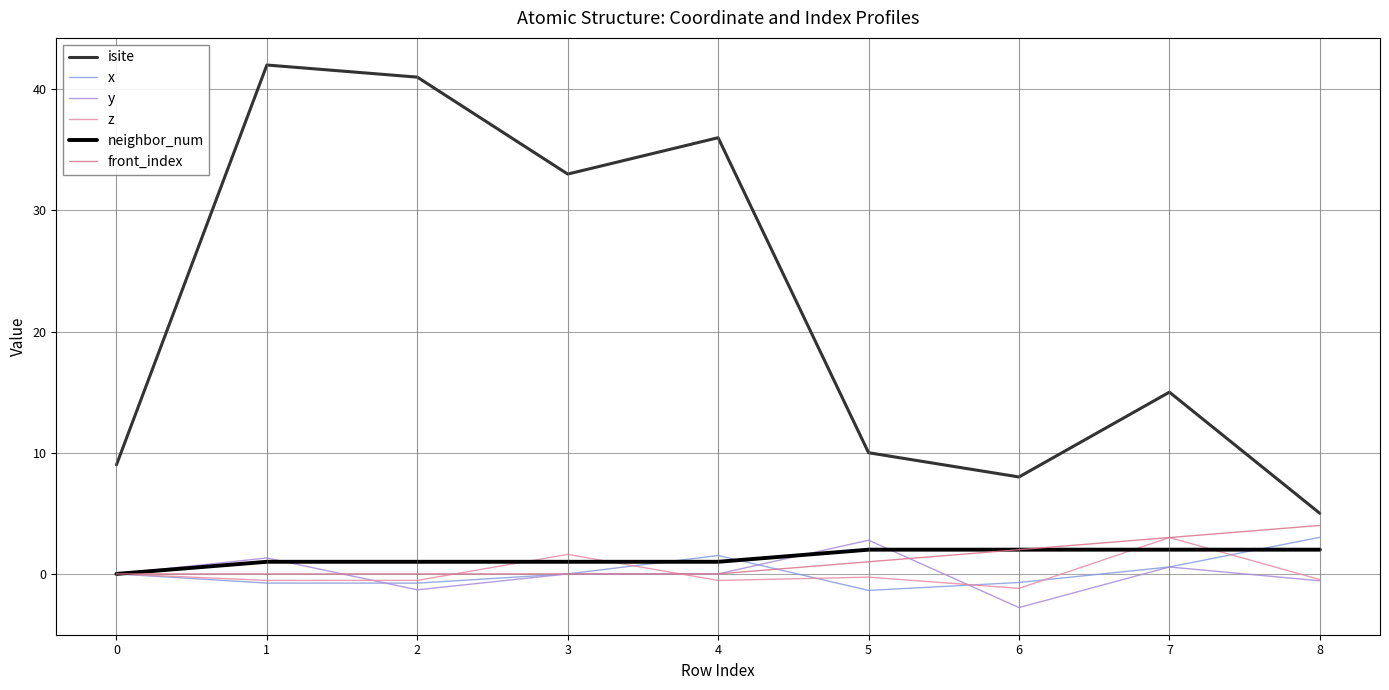

How many times do x and z cross each other?

5